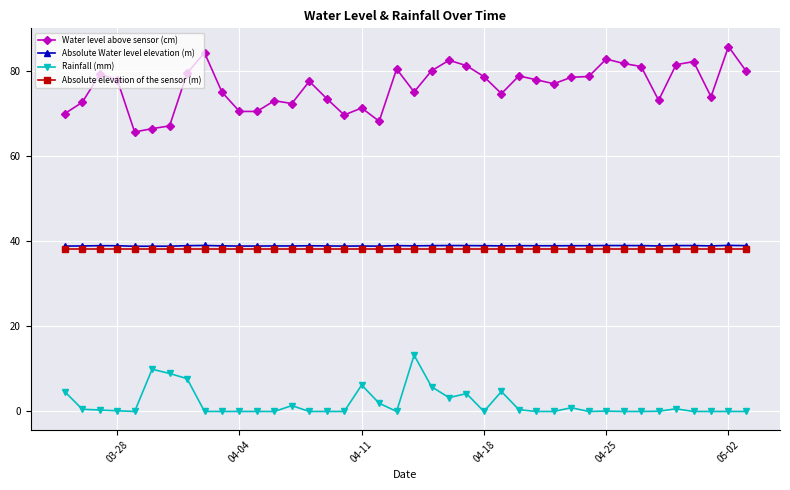

True or false: Water level above sensor (cm) has more than 0 interior local peaks.

True